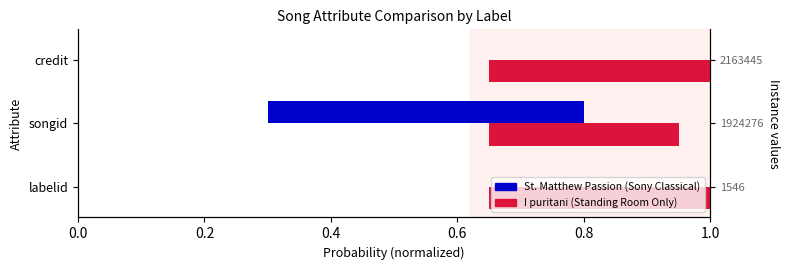

Rank the series by their average value, from highest to lowest.

I puritani, St. Matthew Passion